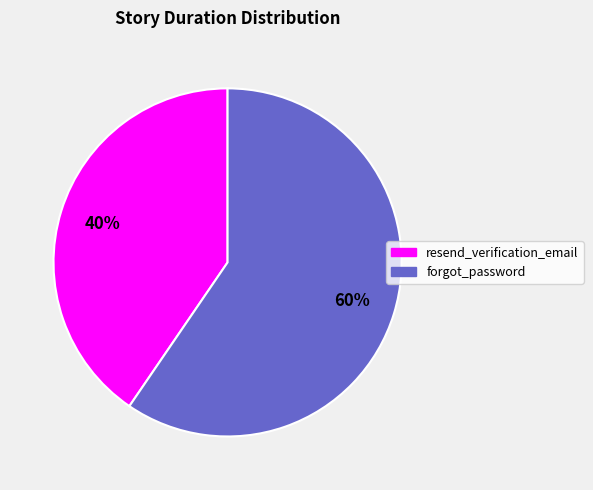

What is the largest slice in the pie chart?

forgot_password